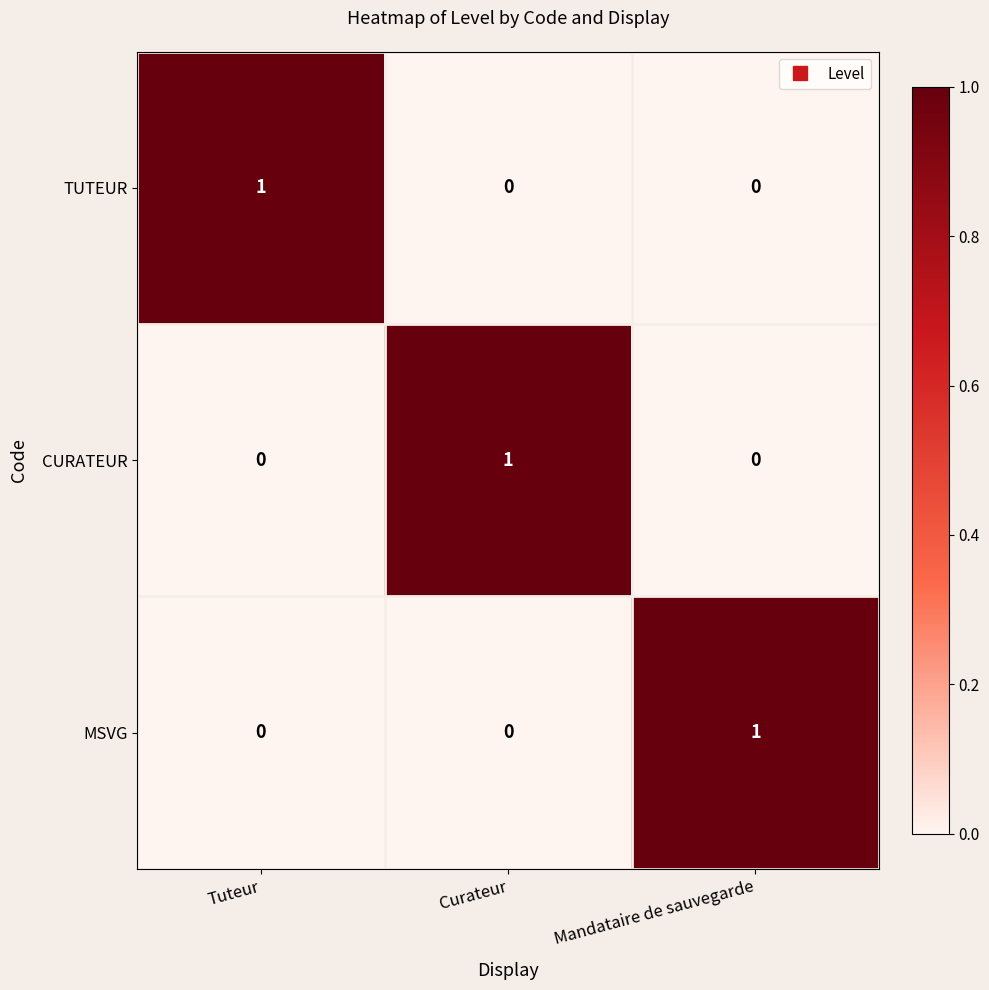

Reading left to right, what are all the values shown in this chart?

TUTEUR: Tuteur=1	Curateur=0	Mandataire de sauvegarde=0
CURATEUR: Tuteur=0	Curateur=1	Mandataire de sauvegarde=0
MSVG: Tuteur=0	Curateur=0	Mandataire de sauvegarde=1